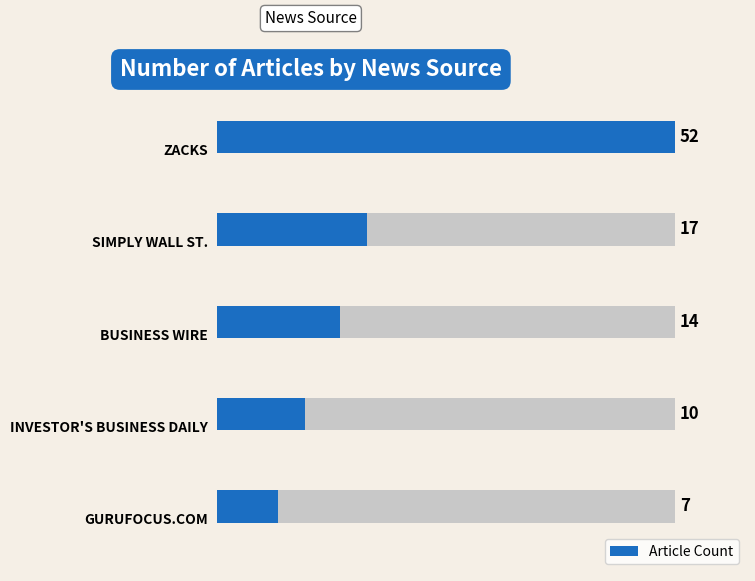

What is the difference between the maximum and second lowest values?

42